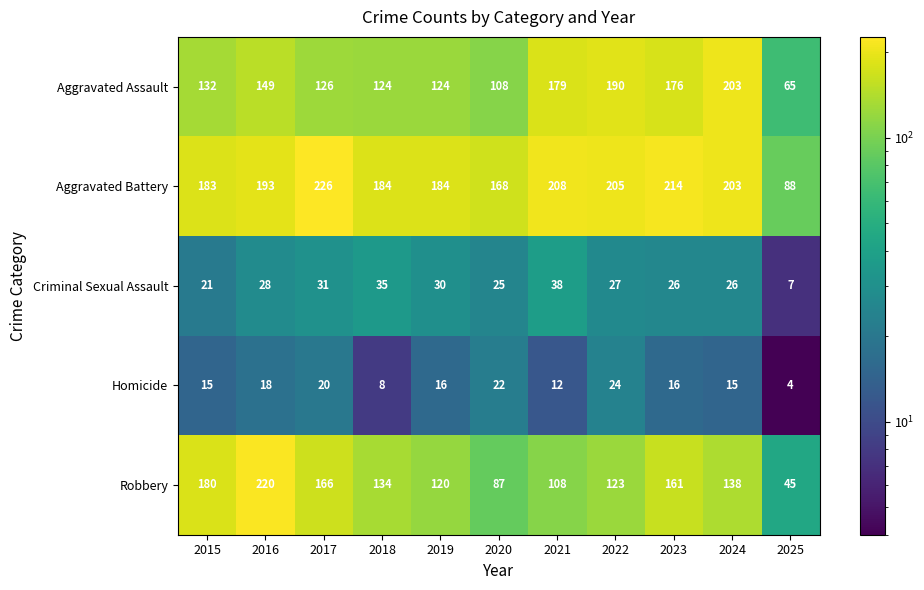

Which category has the highest value across all series?

2017